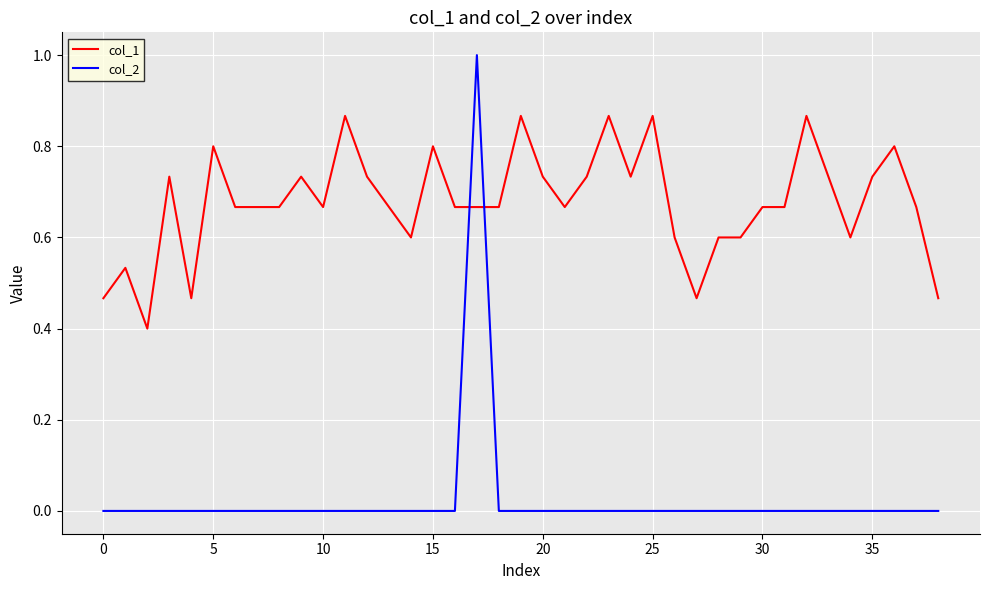

Which series has the widest spread of values?

col_2